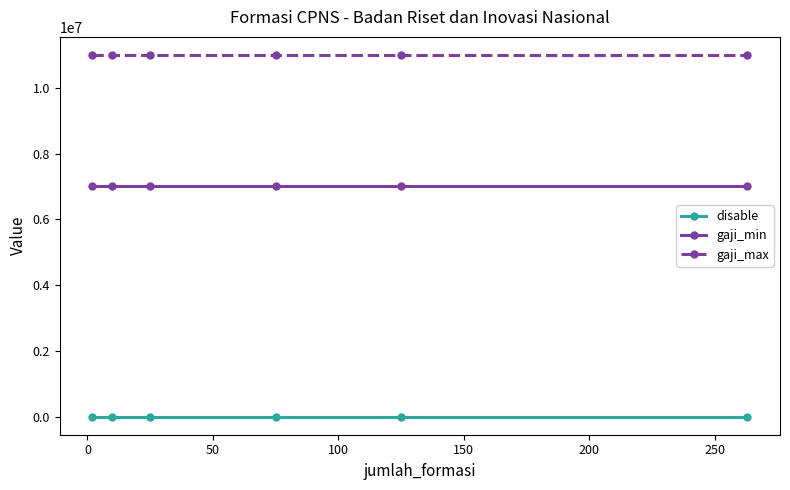

True or false: gaji_min and disable cross at least once.

False